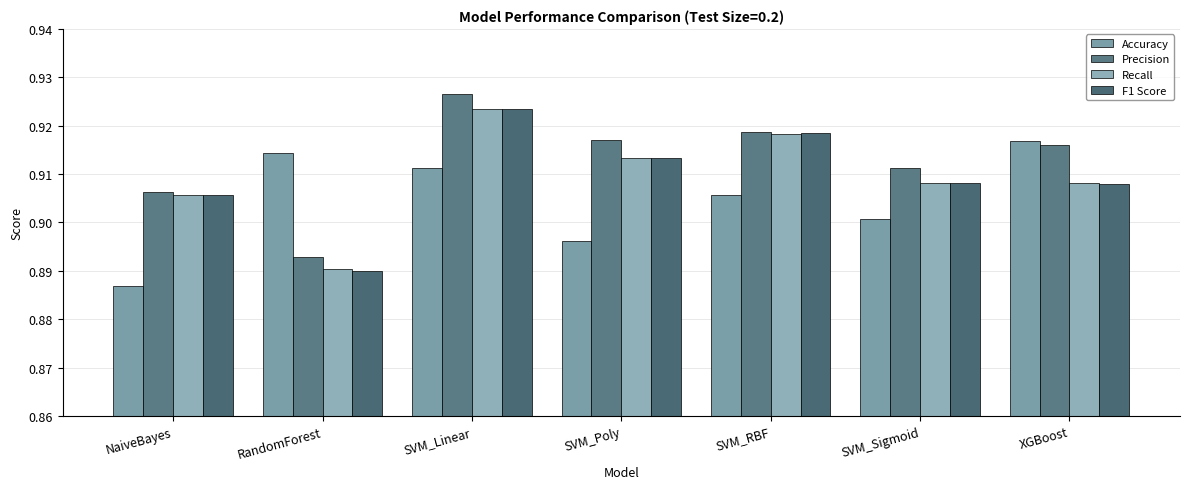

What is the lowest value of the Accuracy series?

0.9